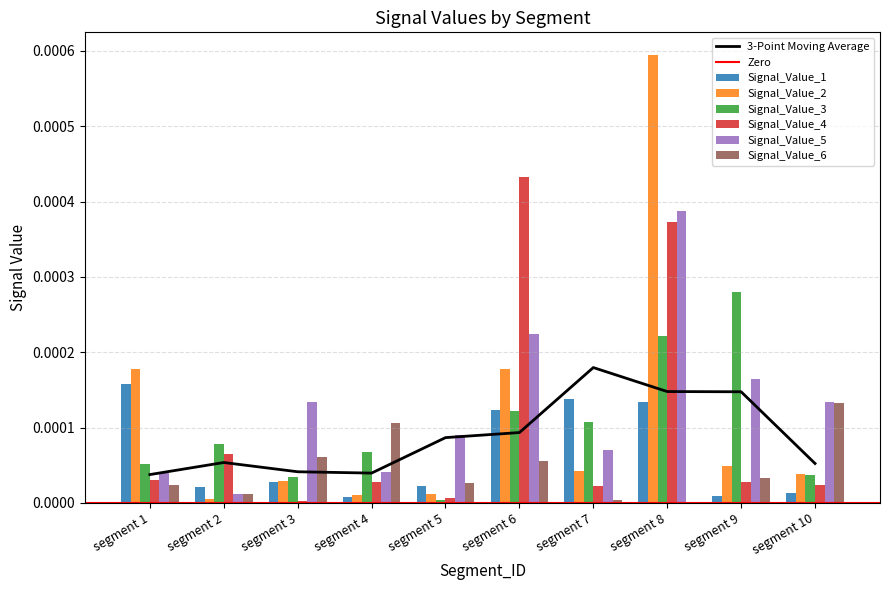

Count the number of data series in this chart.

6